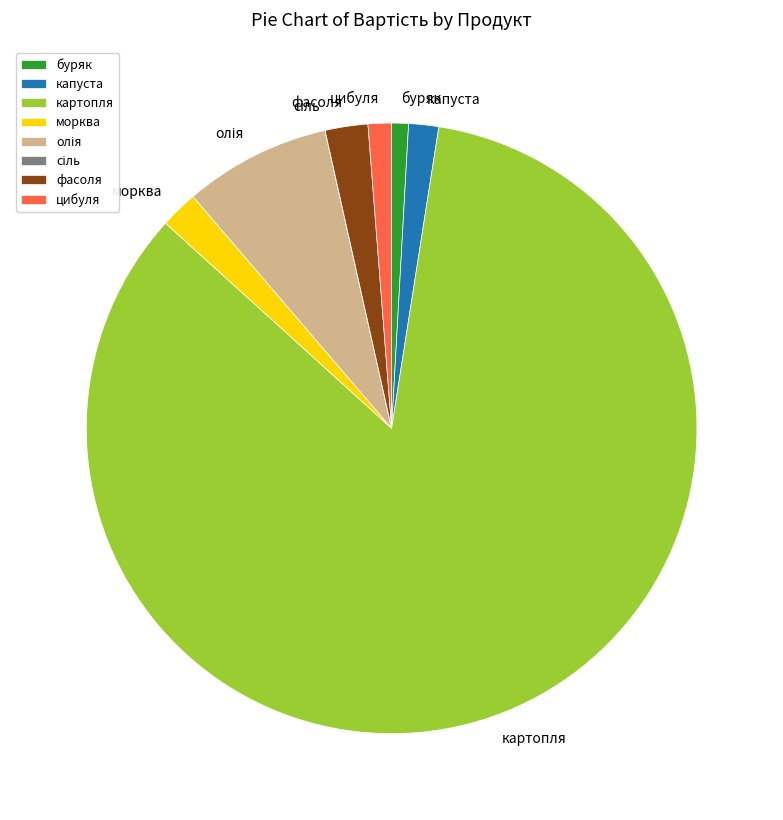

Which category accounts for the majority?

картопля